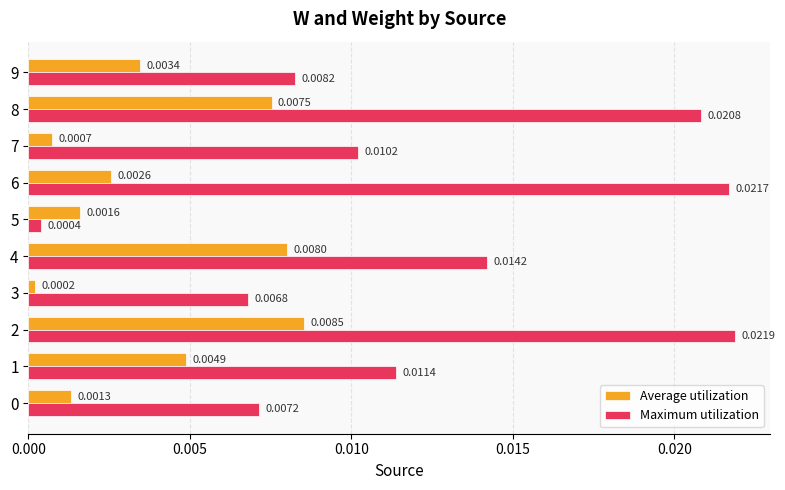

Rank the series by their maximum value, from lowest to highest.

Average utilization, Maximum utilization